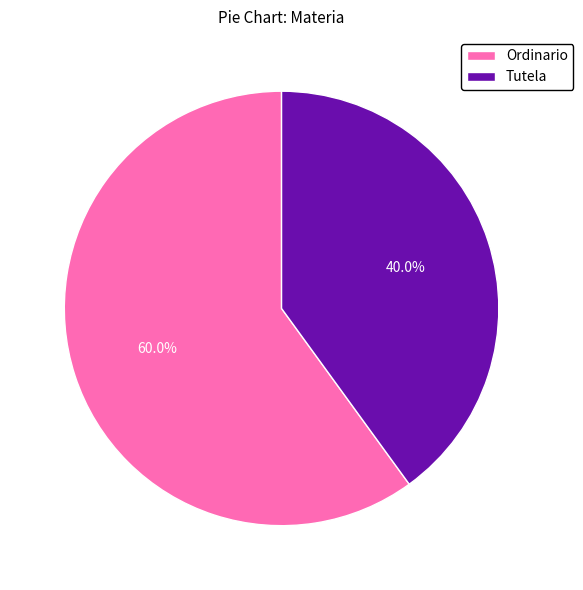

To the nearest percent, what is the difference between the Ordinario and Tutela slice percentages?

20%